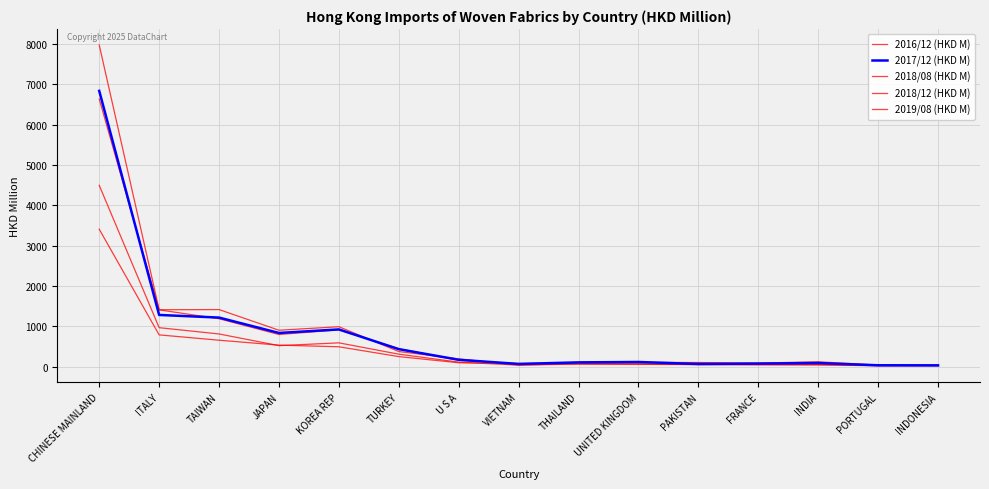

Is this an area chart (filled region under the line)?

No